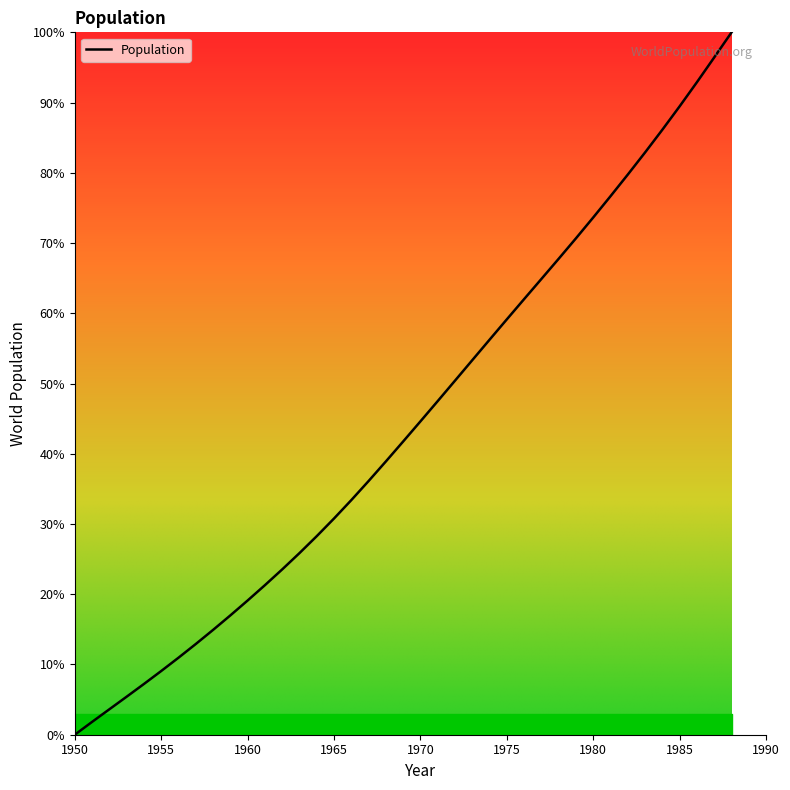

What is the greatest value displayed?

100.0